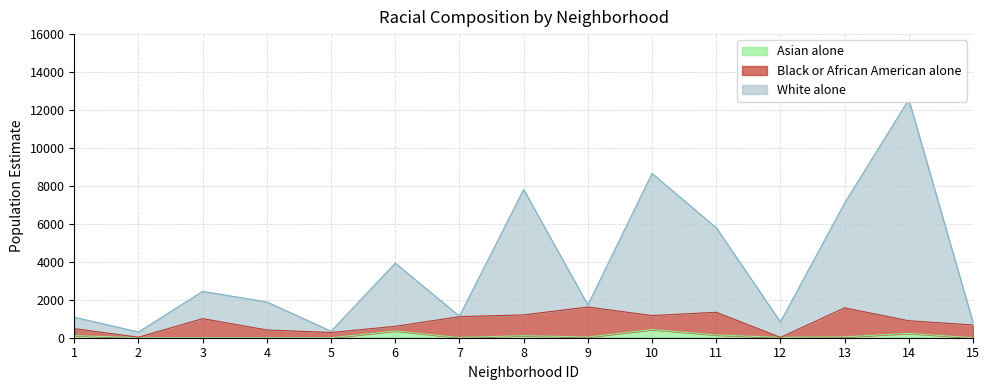

Which series changed the most between 10 and 14?

White alone